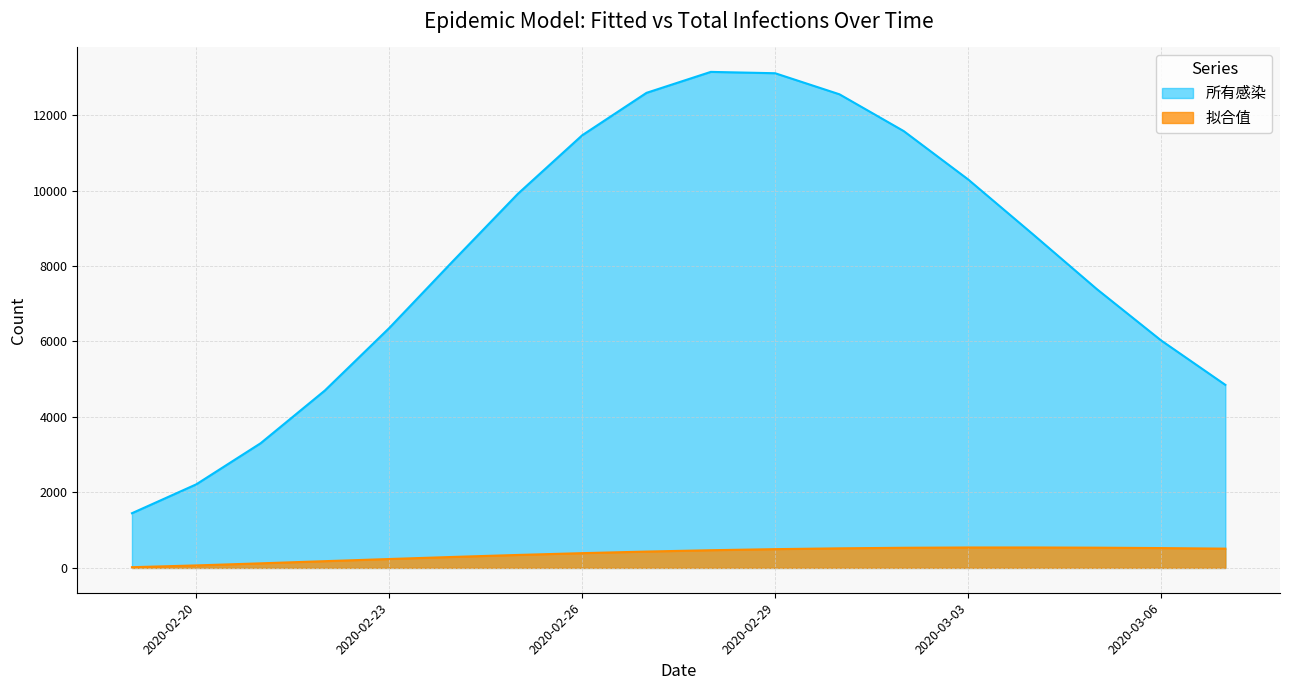

What is the label of the 5th point from the left?

2020-02-23